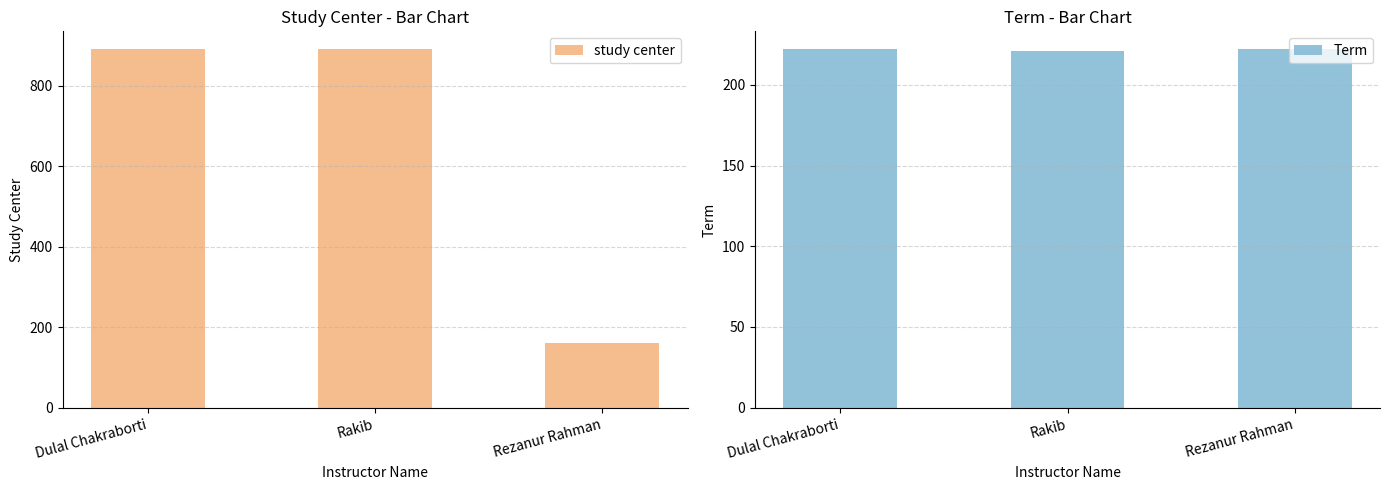

How many study center values are between 160 and 891?

3